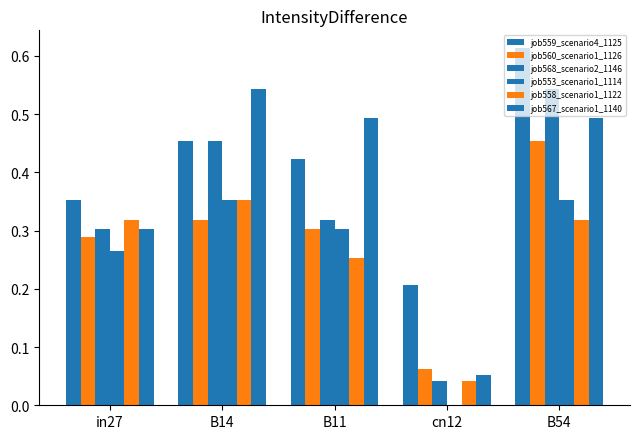

How many groups of bars are there?

5